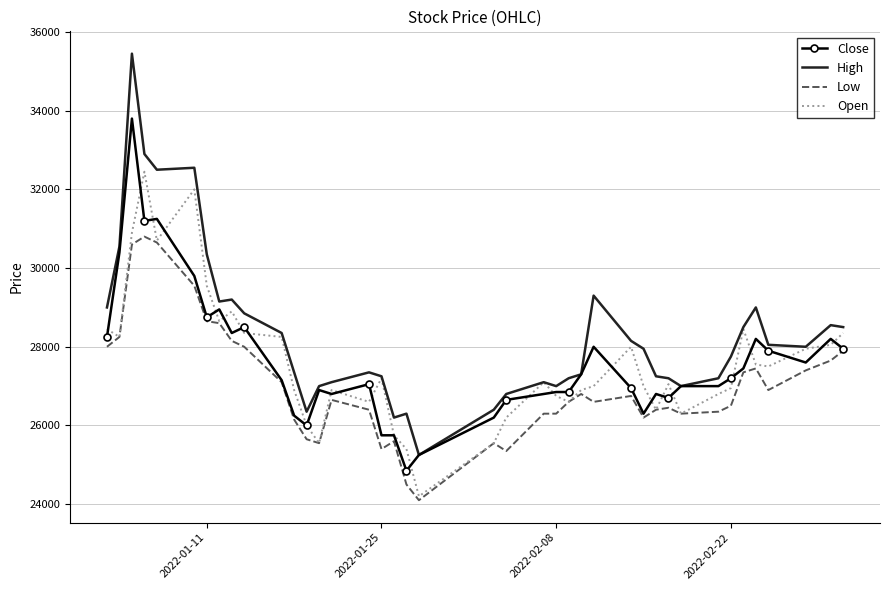

What is the smallest value displayed?

24100